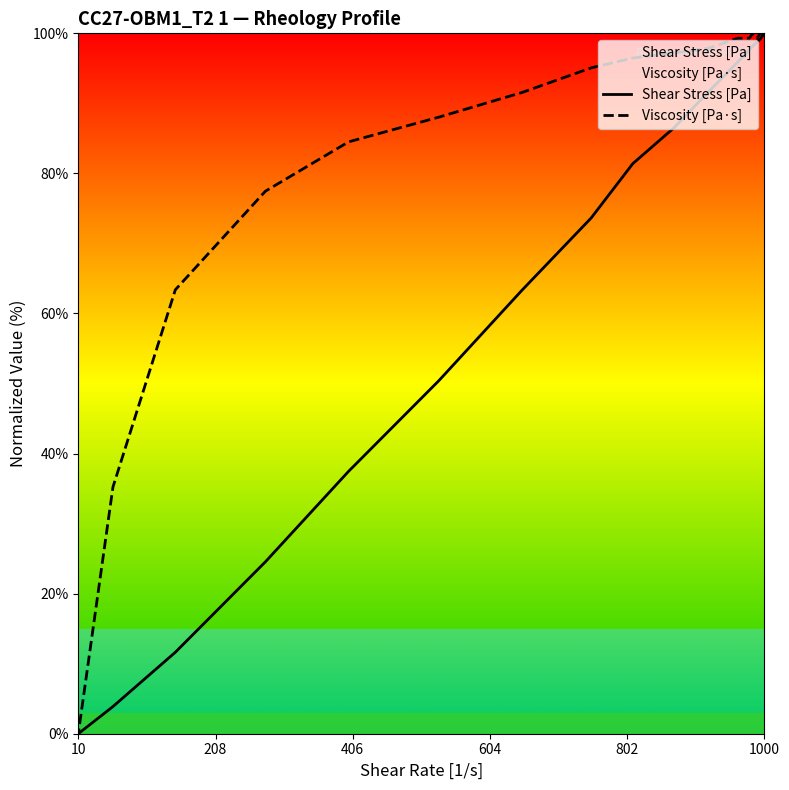

Rank the series by their average value, from highest to lowest.

Viscosity [Pa·s], Shear Stress [Pa]